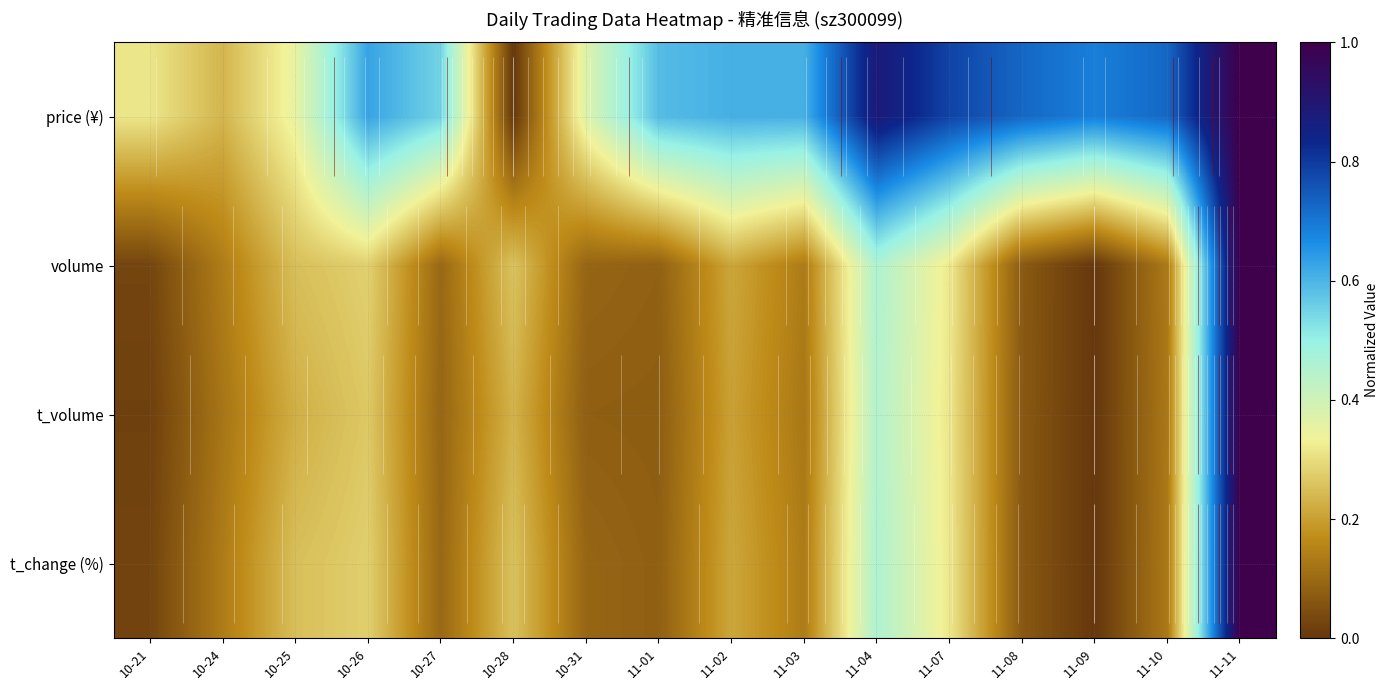

Which series has the largest total across all categories?

price (¥)